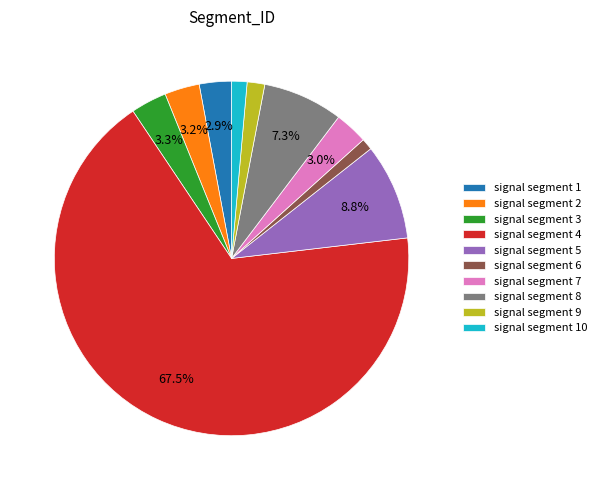

How many slices are in this pie chart?

10